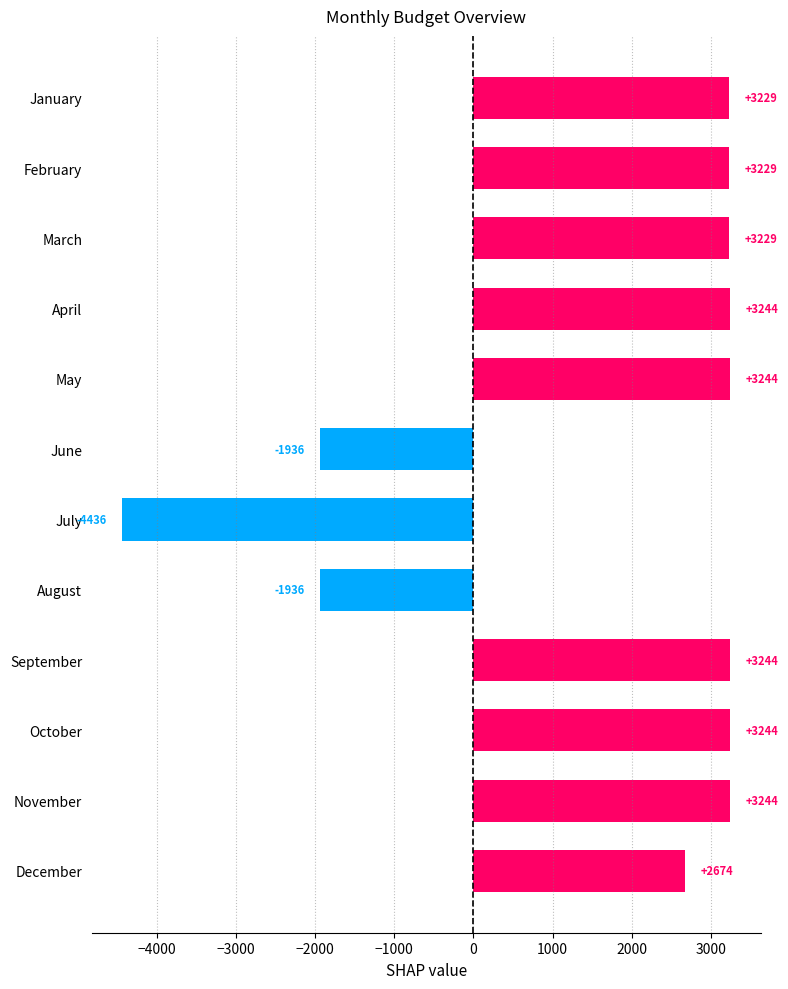

What is the difference between the values at November and August?

5180.0